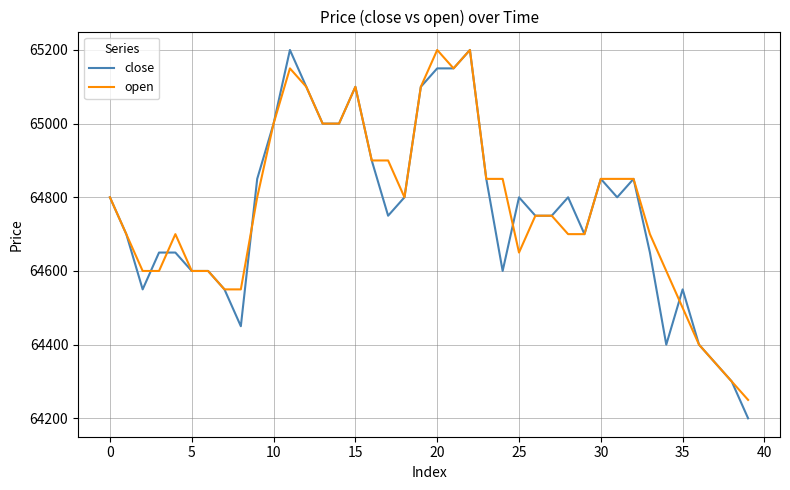

True or false: close has more than 1 interior local peaks.

True